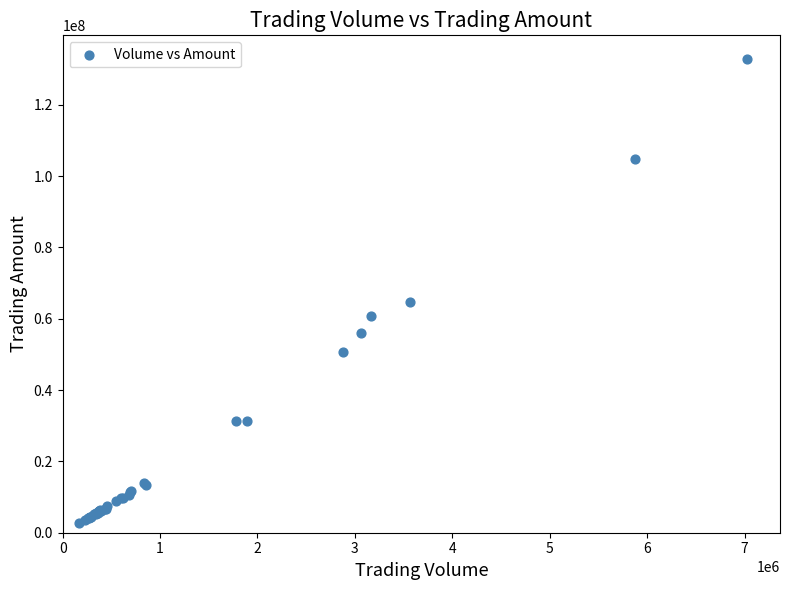

What Y value in the scatter plot is closest to 67824713?

64675742.7